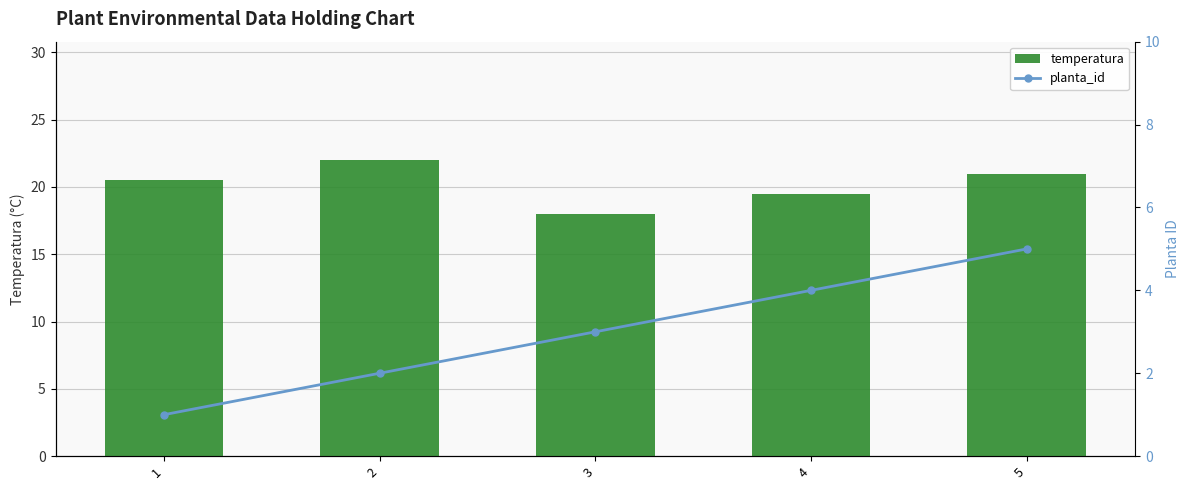

What is the sum of all temperatura values?

101.0